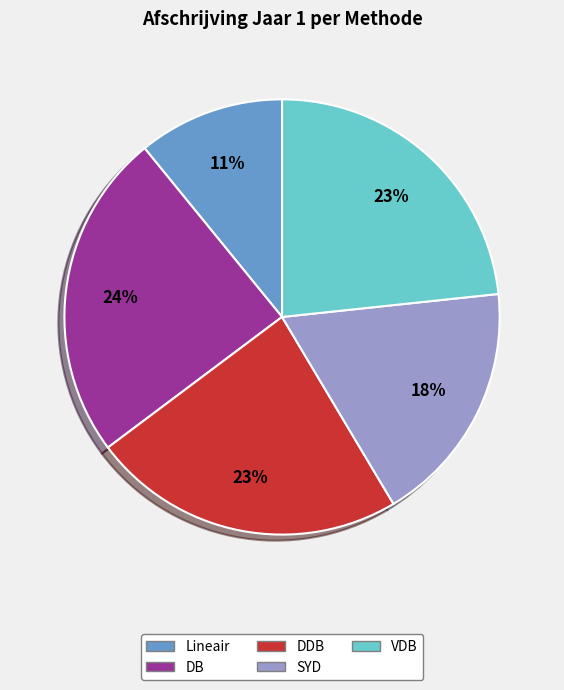

How many segments does this pie chart have?

5